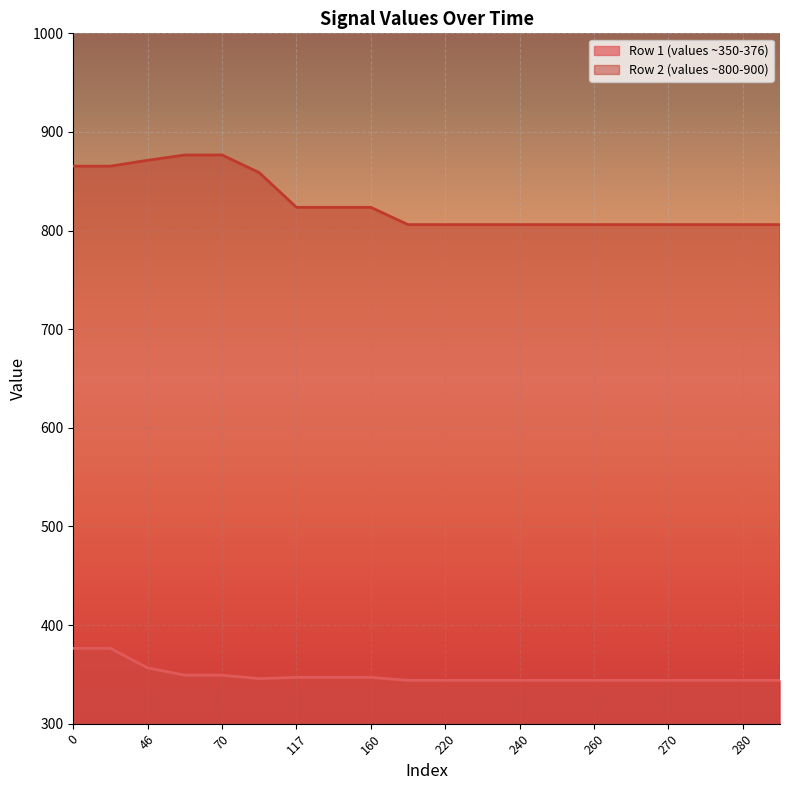

True or false: Row 1 (values ~350-376) has a value of 345.7 at 101.

True